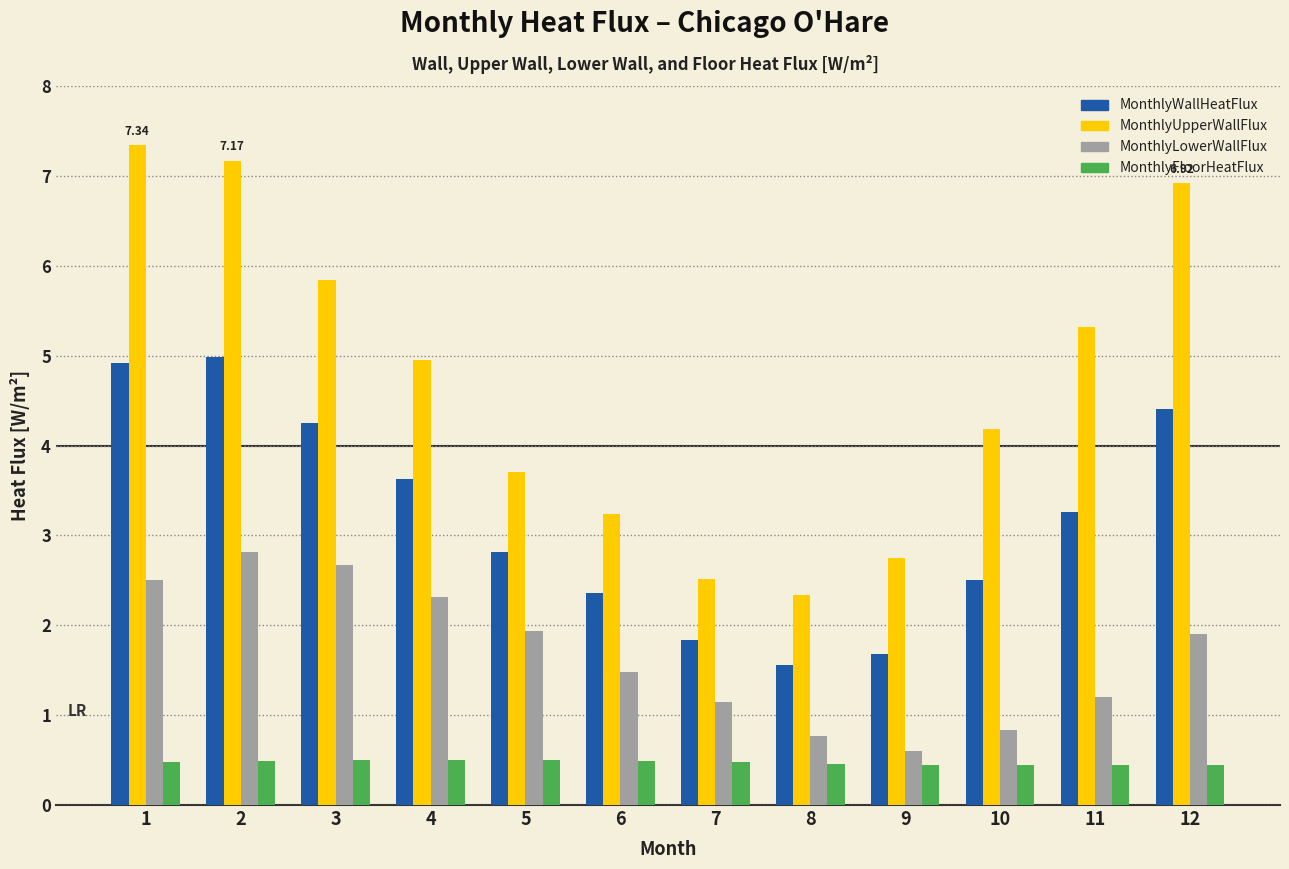

How many categories are shown in the chart?

12